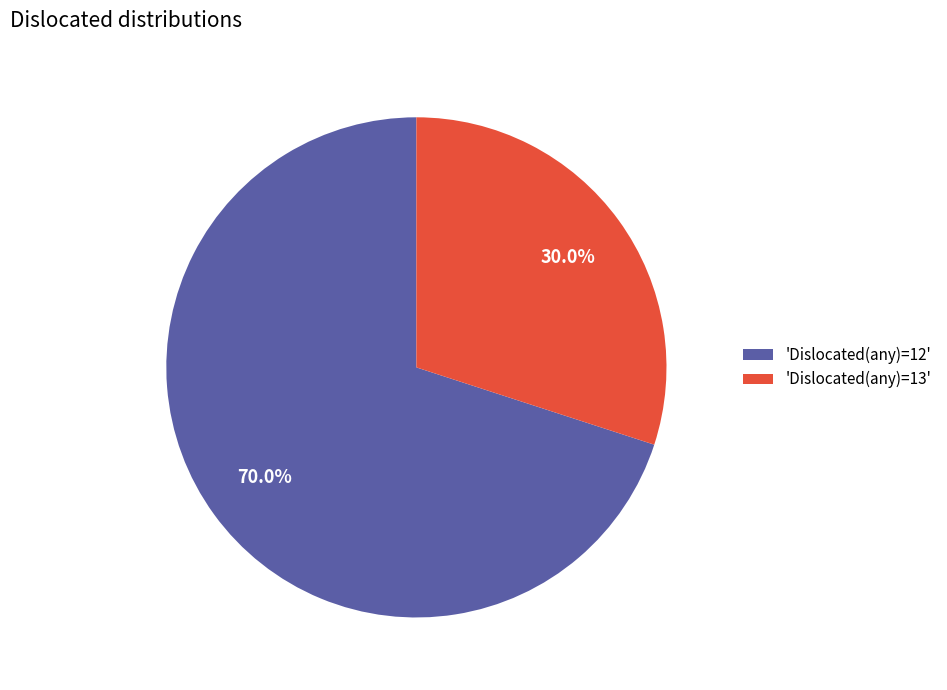

To the nearest percent, what is the difference between the largest and smallest slice percentages?

40%